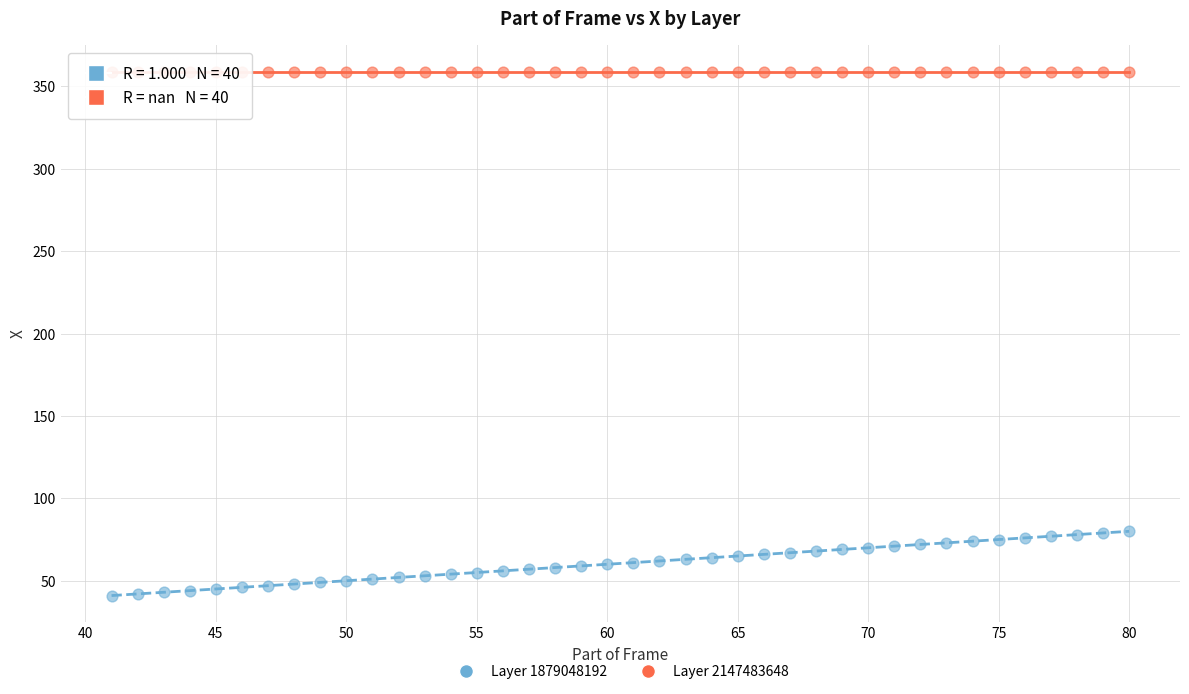

Which series reaches the maximum Y coordinate?

Layer 2147483648